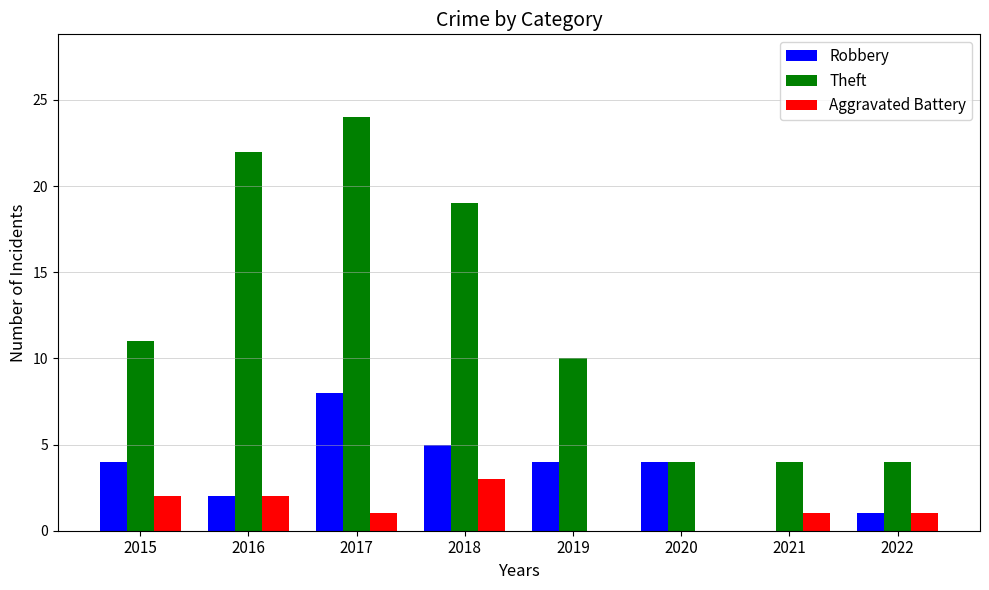

What is the total value across all series at 2015?

17